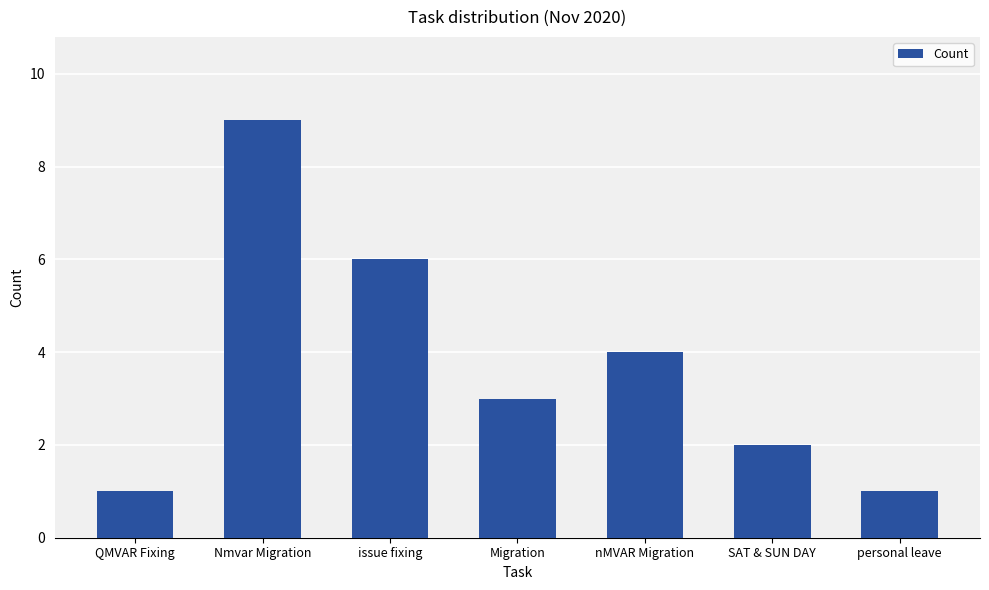

Is it true that the value at personal leave is 1?

True